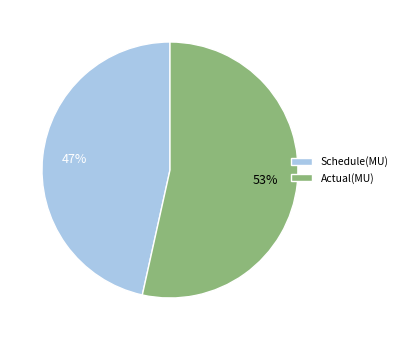

How many segments does this pie chart have?

2